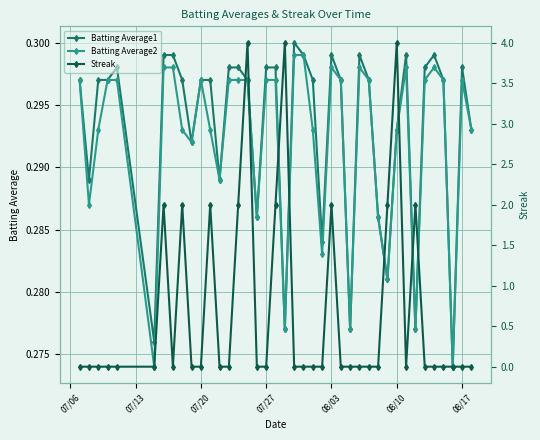

In Batting Average2, how many points are lower than both neighbors (excluding endpoints)?

11